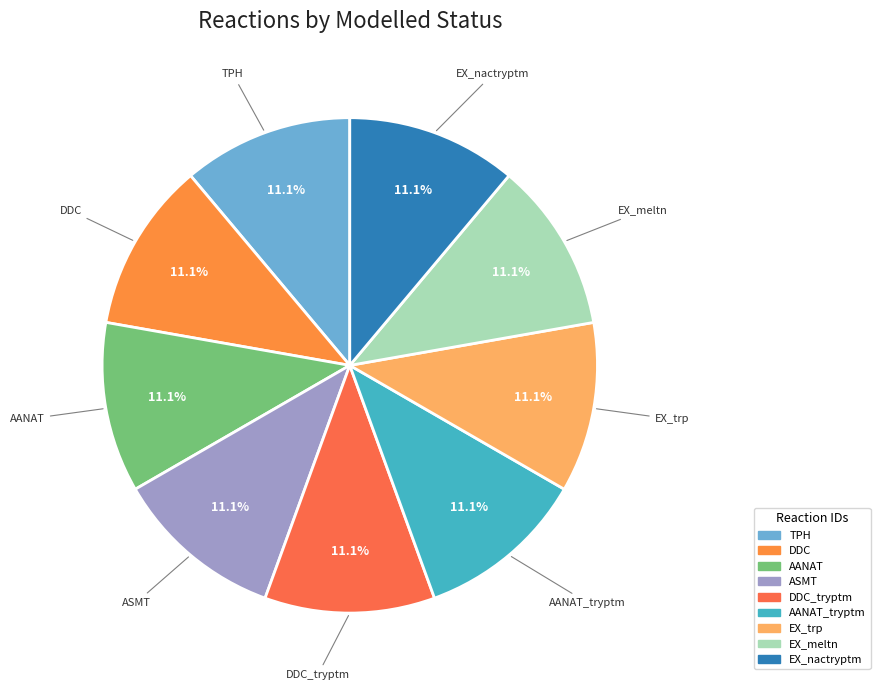

Which slice is the largest?

TPH